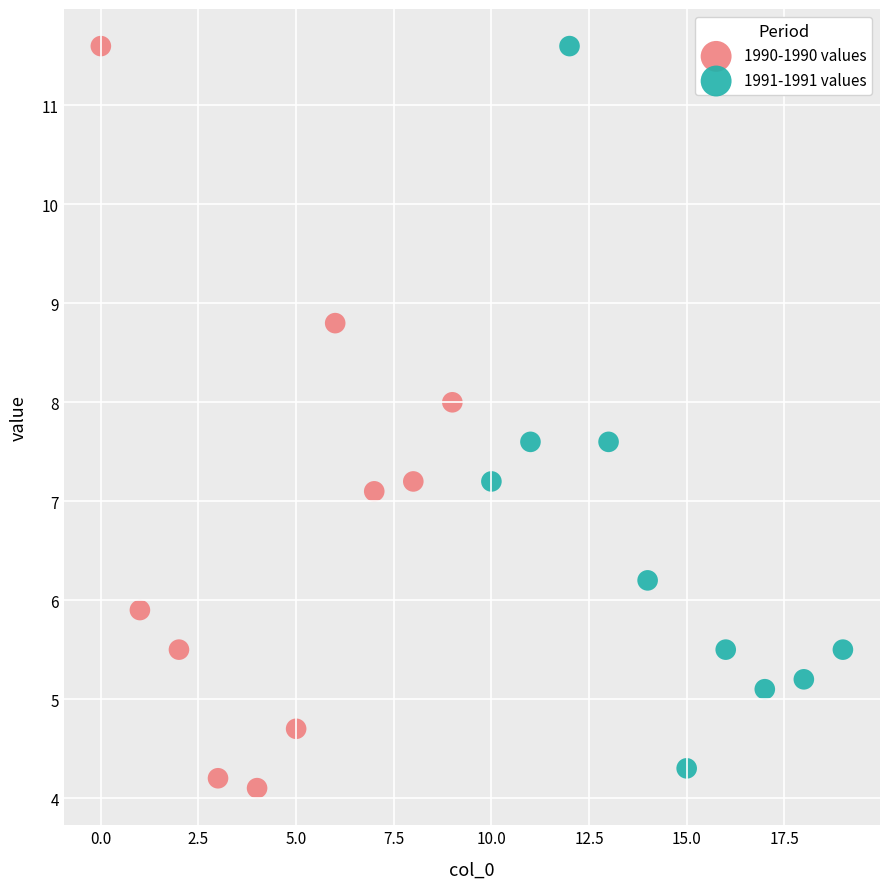

Which series reaches the minimum Y coordinate?

1990-1990 values